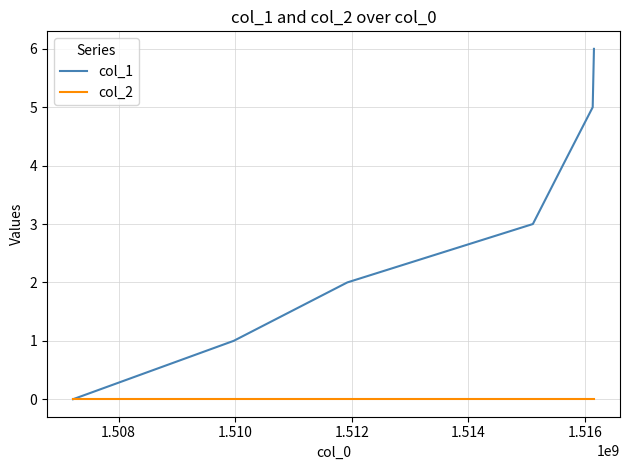

Which series has the largest range (max minus min)?

col_1